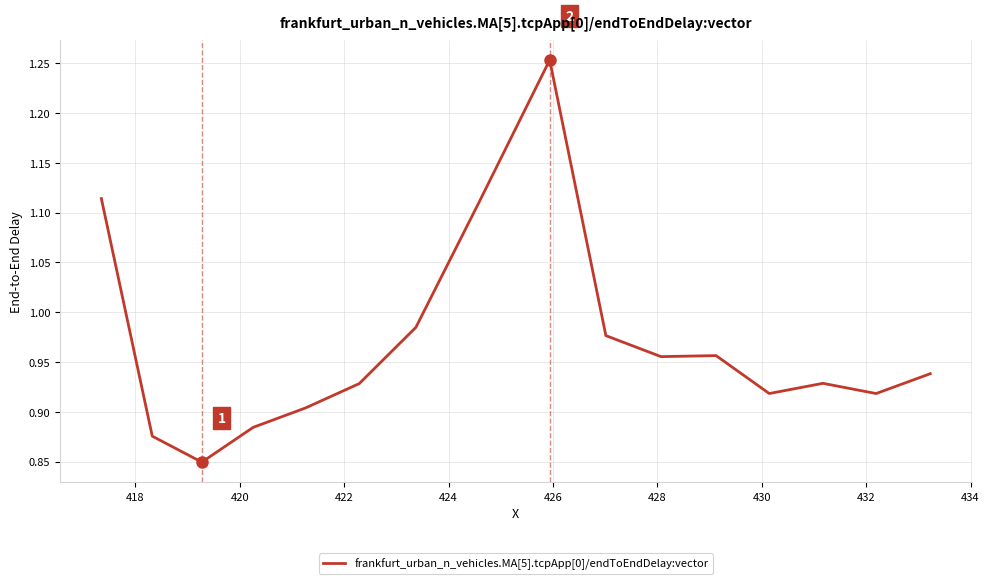

Does the chart display data point markers on the line(s)?

No